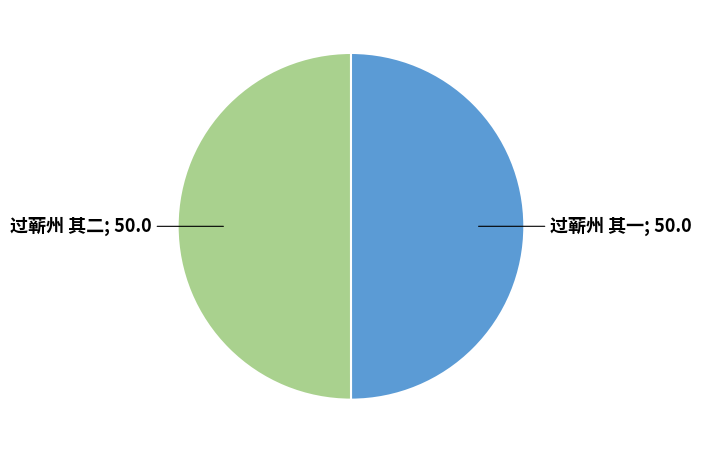

How many segments does this pie chart have?

2